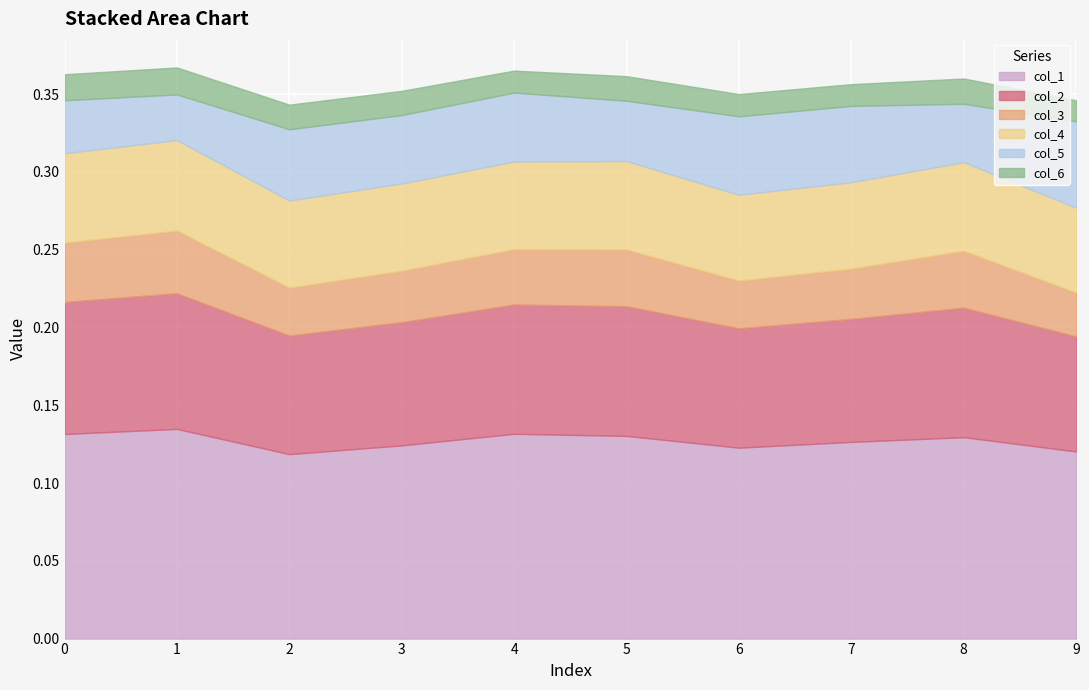

At how many categories does at least one series exceed 0?

10